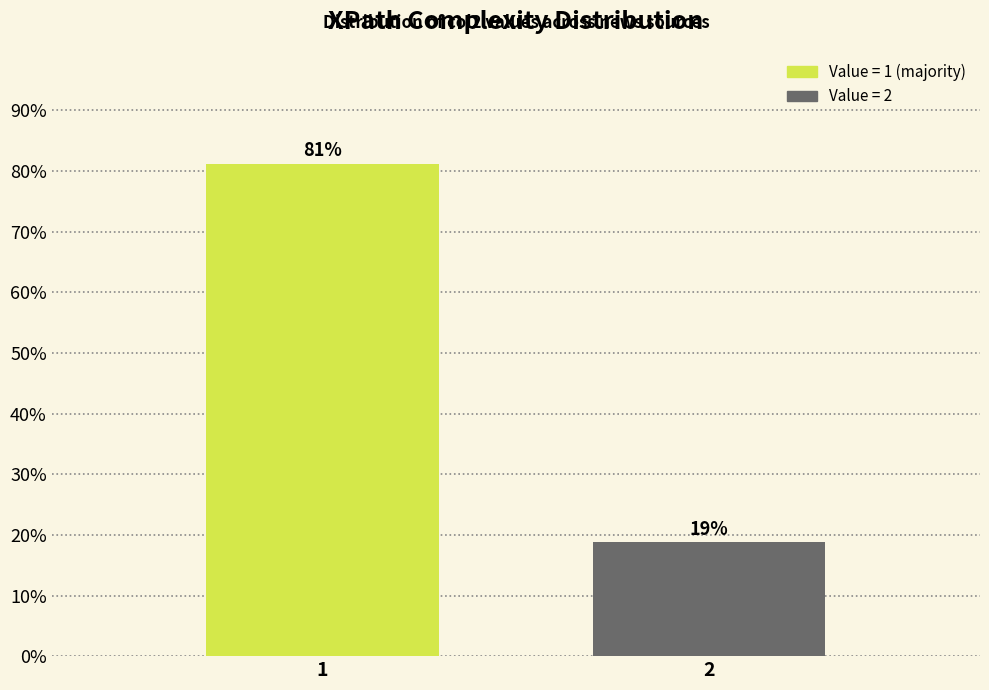

What is the sum of all values?

100.0